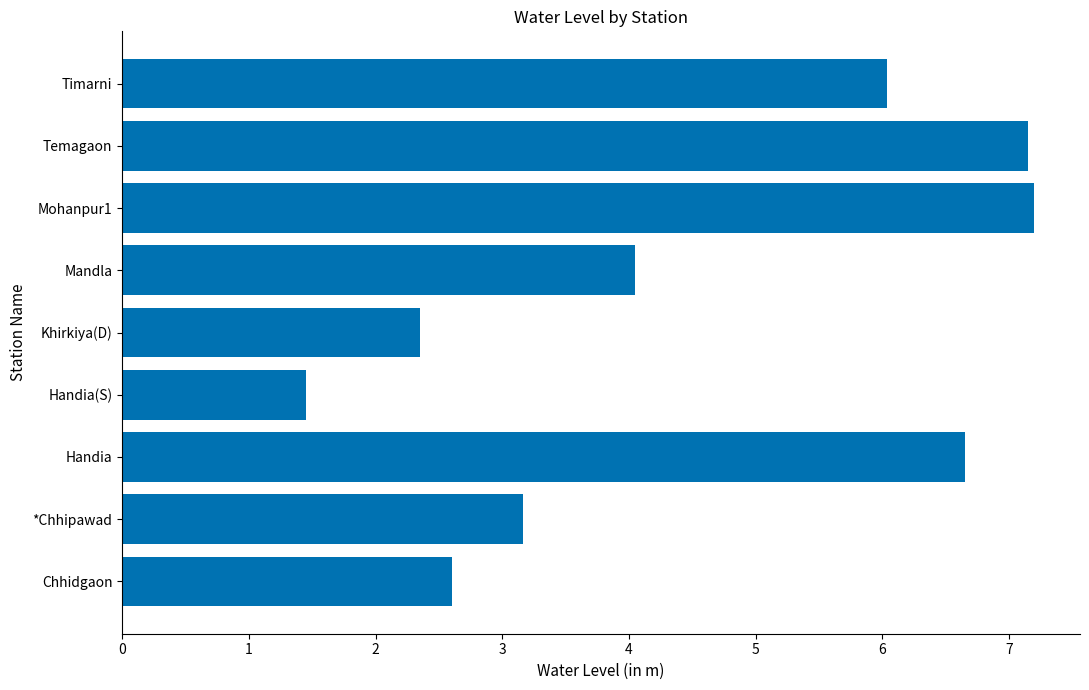

At which label is the value closest to 4?

Mandla